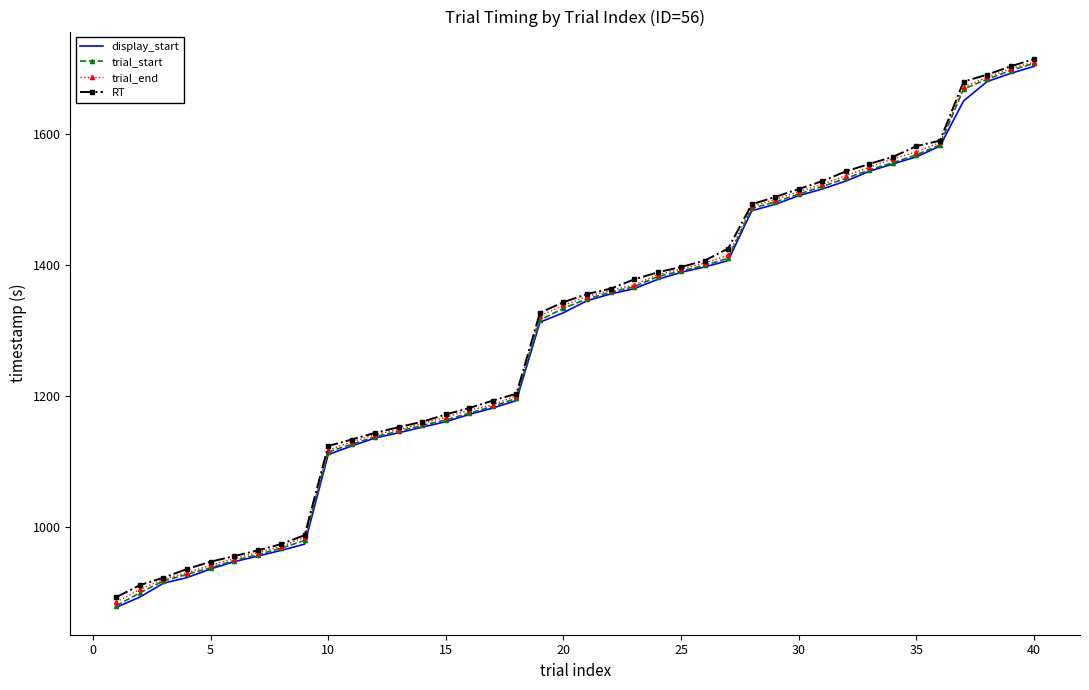

What is the minimum value shown in the chart?

878.2